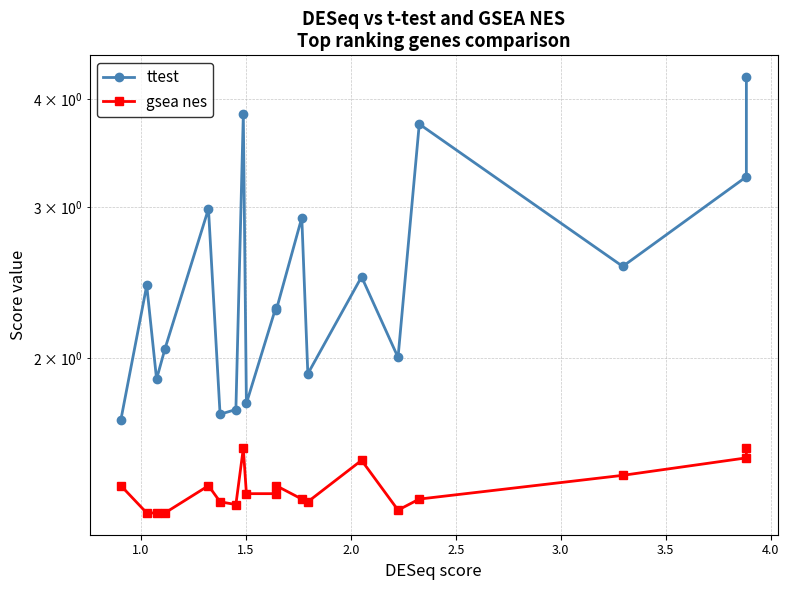

What is the sum of all ttest values?

47.8